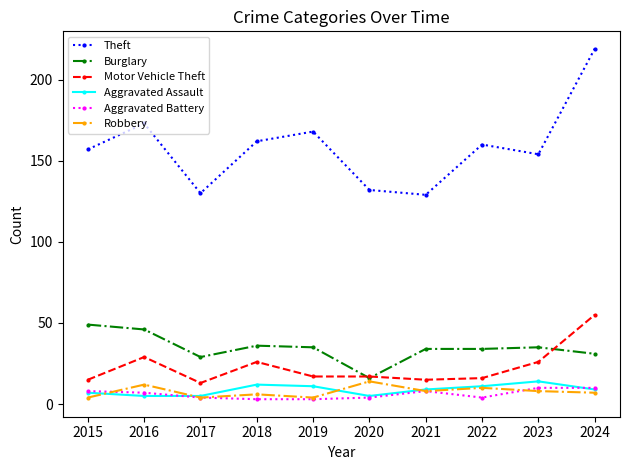

What is the difference between the second highest and second lowest values in the Aggravated Battery series?

7